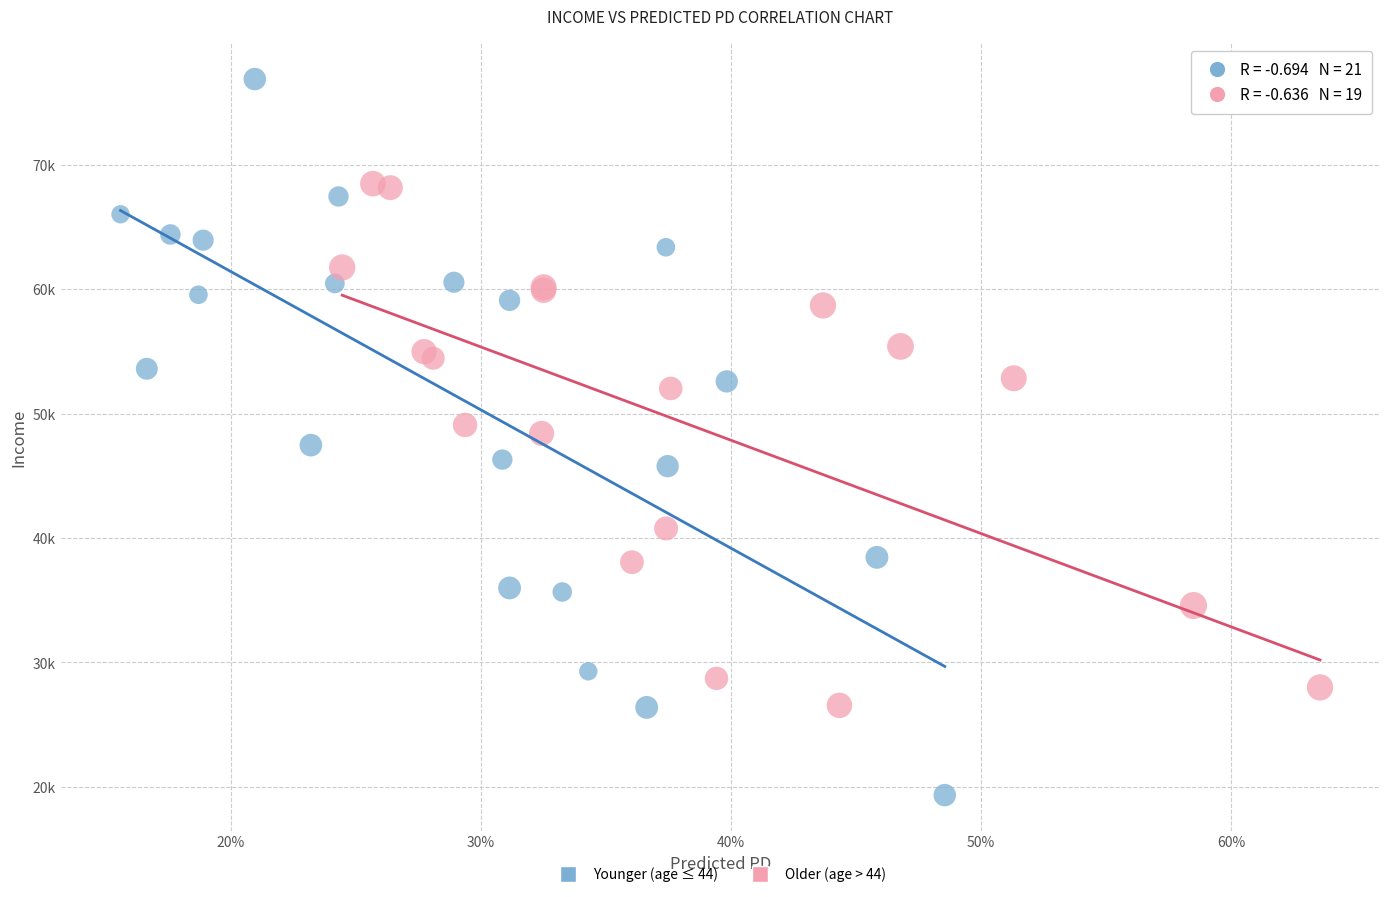

Which series has the widest spread of Y values?

Younger (age ≤ 44)